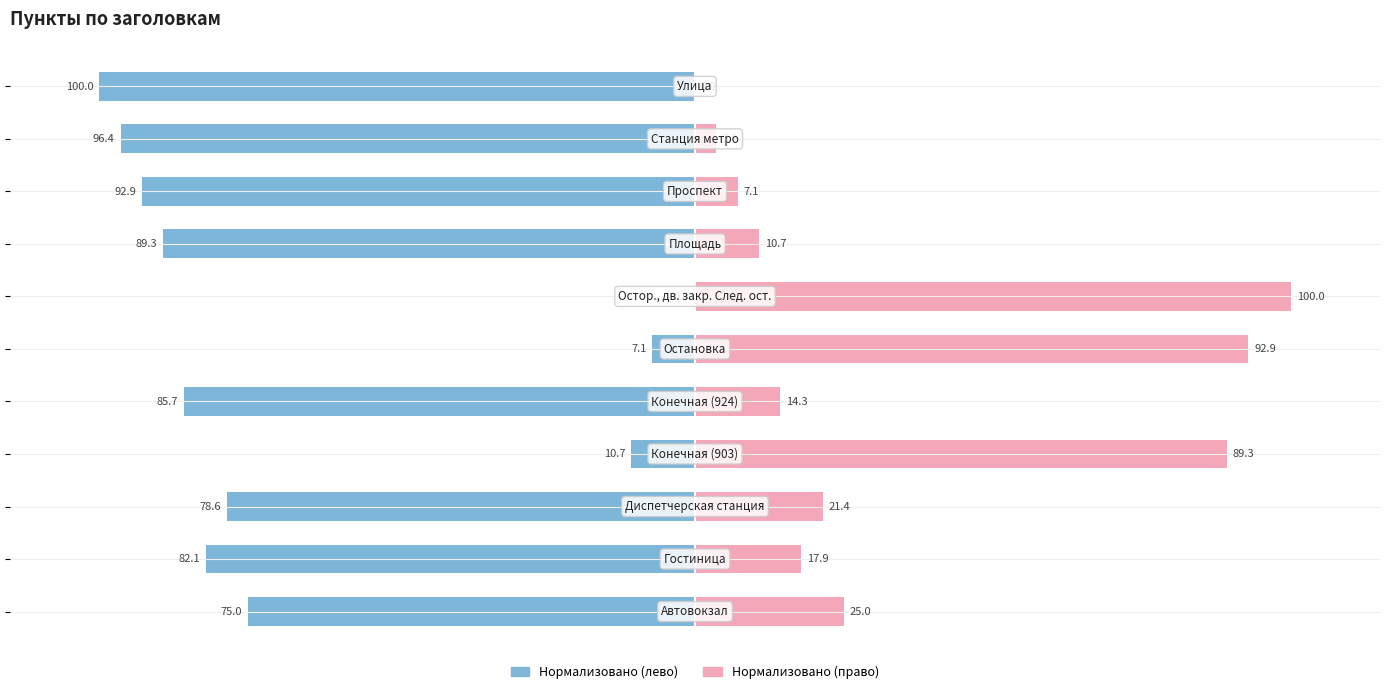

Reading left to right, list all the values displayed in this chart.

Пункт (нормализован влево): 0=-75.0	1=-82.1	2=-78.6	3=-10.7	4=-85.7	5=-7.1	6=0.0	7=-89.3	8=-92.9	9=-96.4	10=-100.0
Пункт (нормализован вправо): 0=25.0	1=17.9	2=21.4	3=89.3	4=14.3	5=92.9	6=100.0	7=10.7	8=7.1	9=3.6	10=0.0